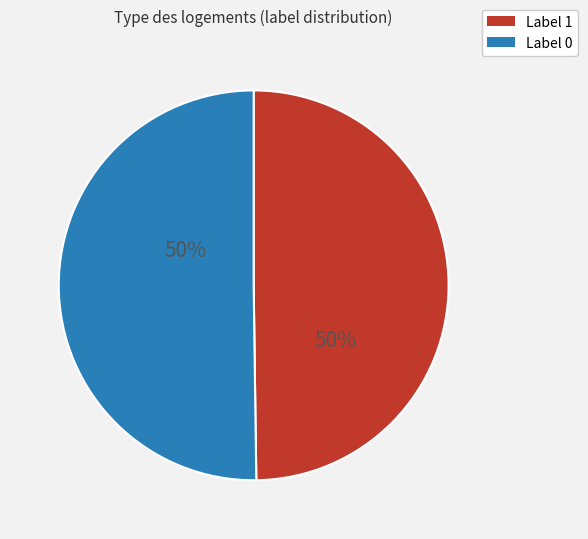

How many slices are in this pie chart?

2